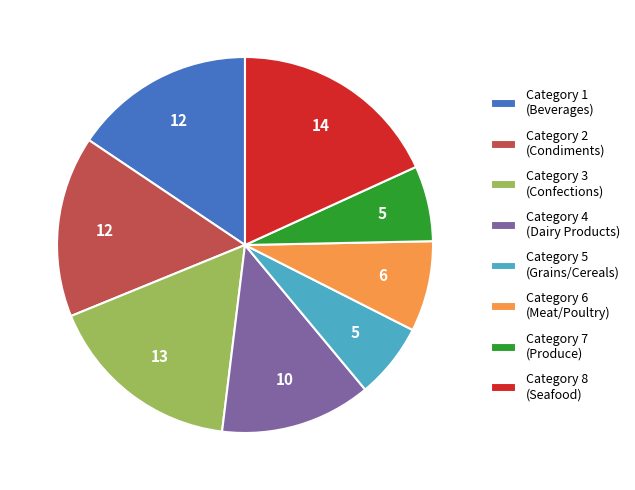

Do Category 2 (Condiments) and Category 7 (Produce) together represent more than half of the pie?

No